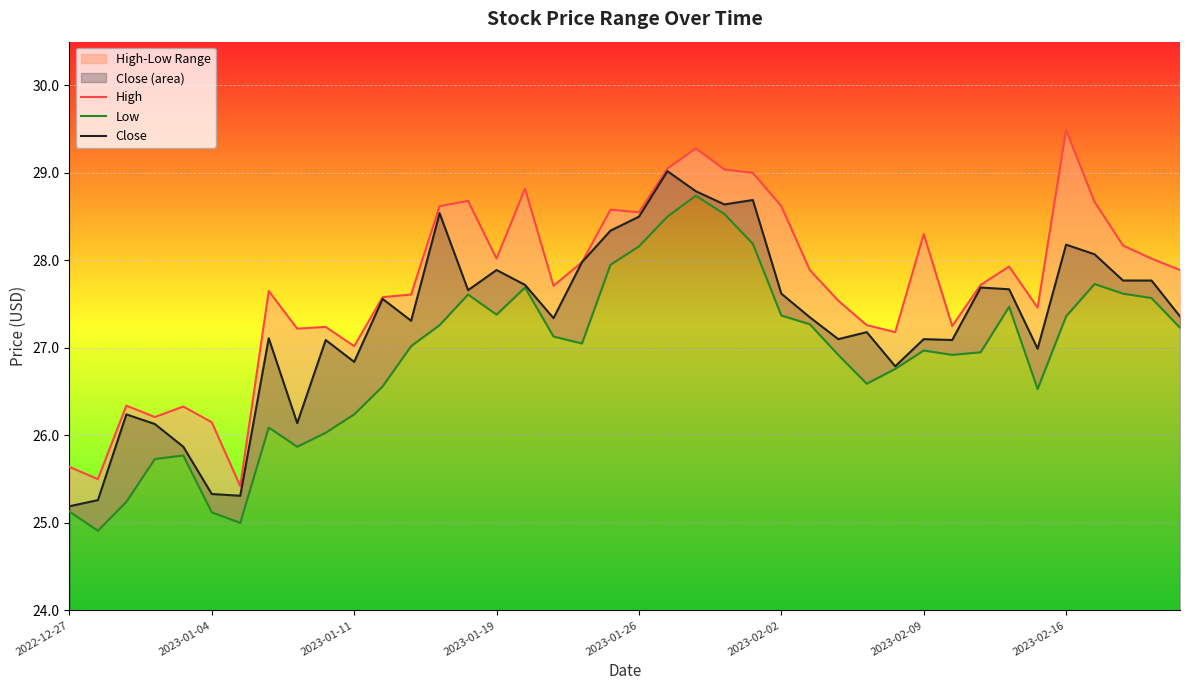

At 2023-01-26, list the series in order from smallest to largest.

Low, Close, High